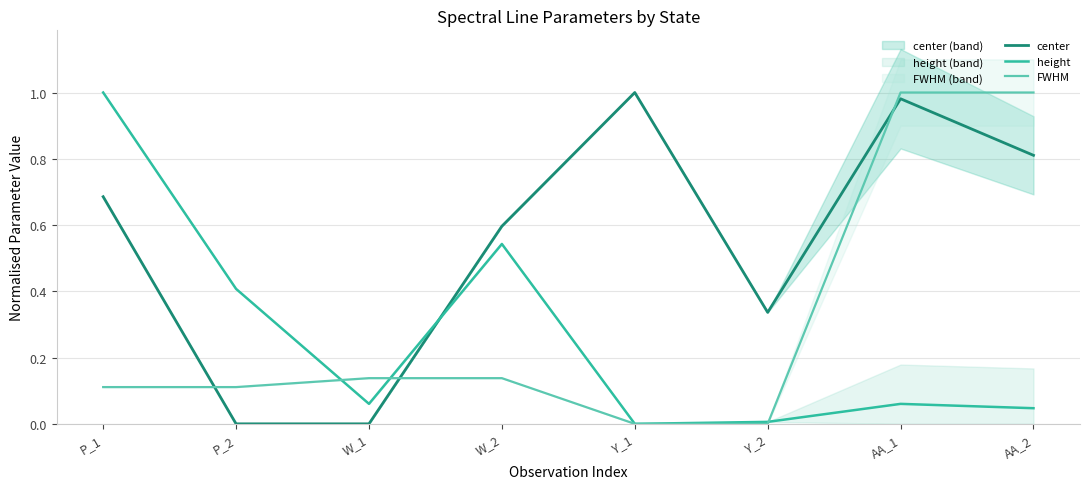

How many categories are shown in the chart?

8